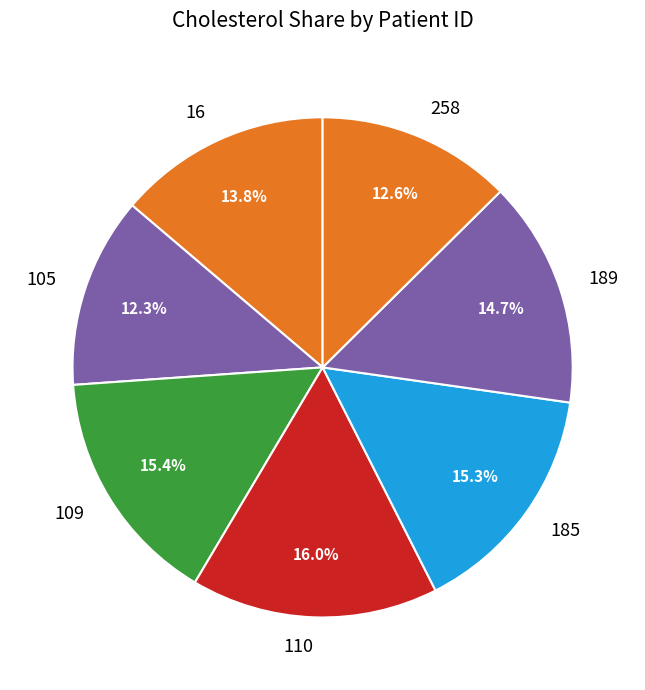

Between 185 and 16, which is larger?

185